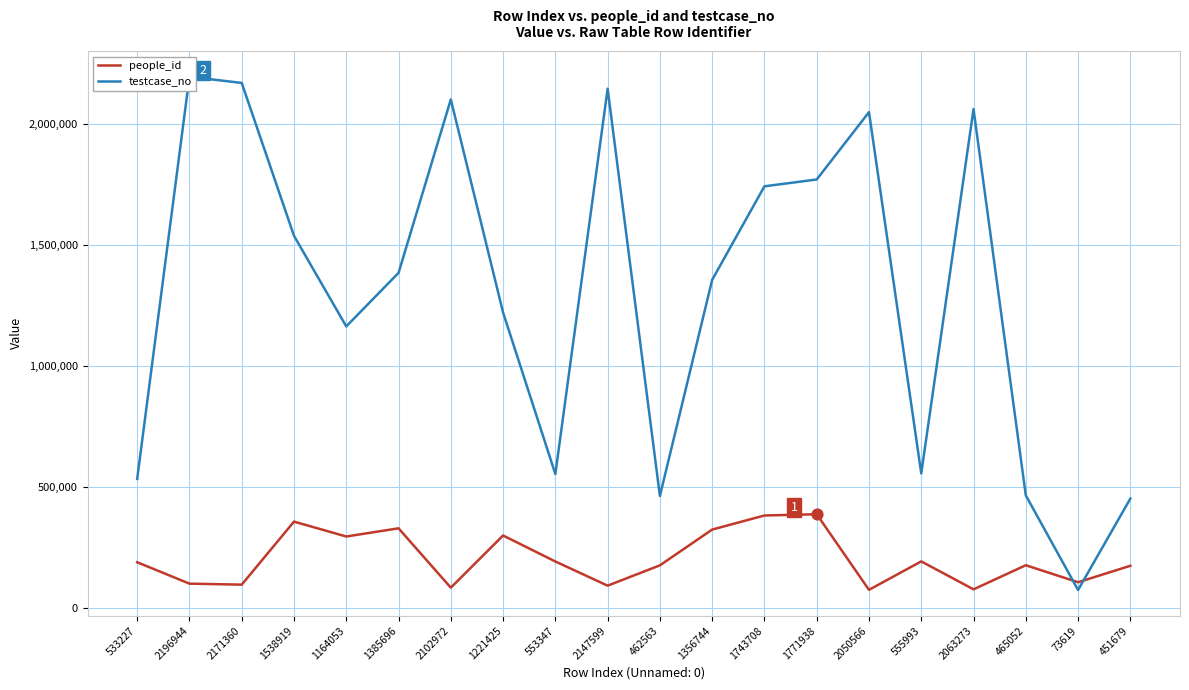

Which series contains the highest Y value?

testcase_no